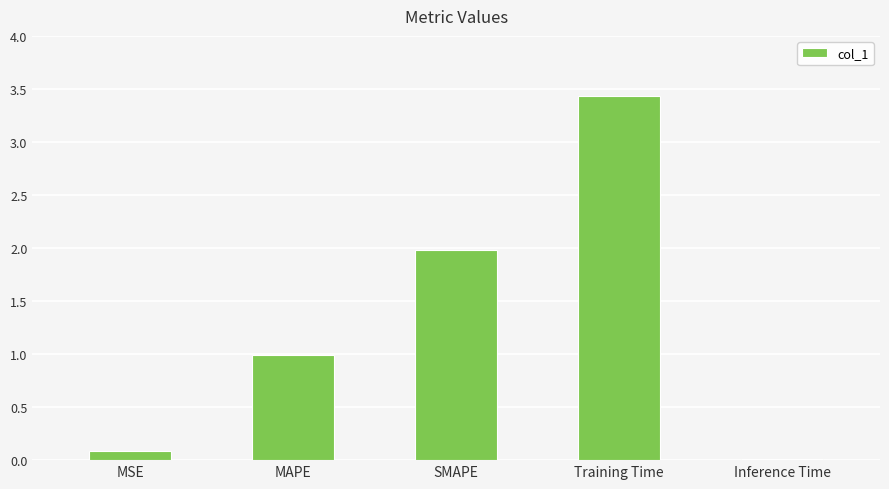

Are the bars grouped side by side (vs. stacked)?

No